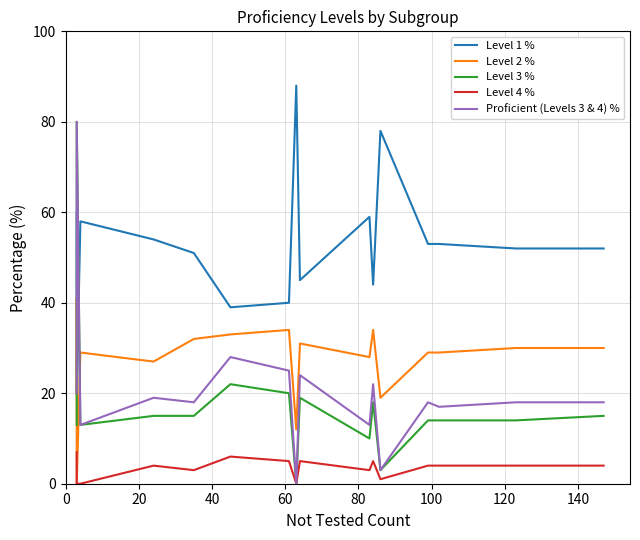

Reading left to right, extract all data points from this chart.

Level 1 %: 60	33	20	58	54	51	39	40	88	45	59	44	78	53	53	52	52
Level 2 %: 20	41	0	29	27	32	33	34	12	31	28	34	19	29	29	30	30
Level 3 %: 13	19	80	13	15	15	22	20	0	19	10	18	3	14	14	14	15
Level 4 %: 7	7	0	0	4	3	6	5	0	5	3	5	1	4	4	4	4
Proficient (Levels 3 & 4) %: 20	26	80	13	19	18	28	25	0	24	13	22	3	18	17	18	18